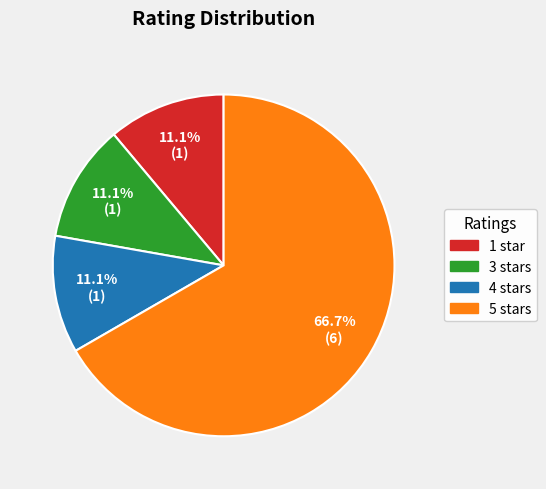

How many slices are in this pie chart?

4